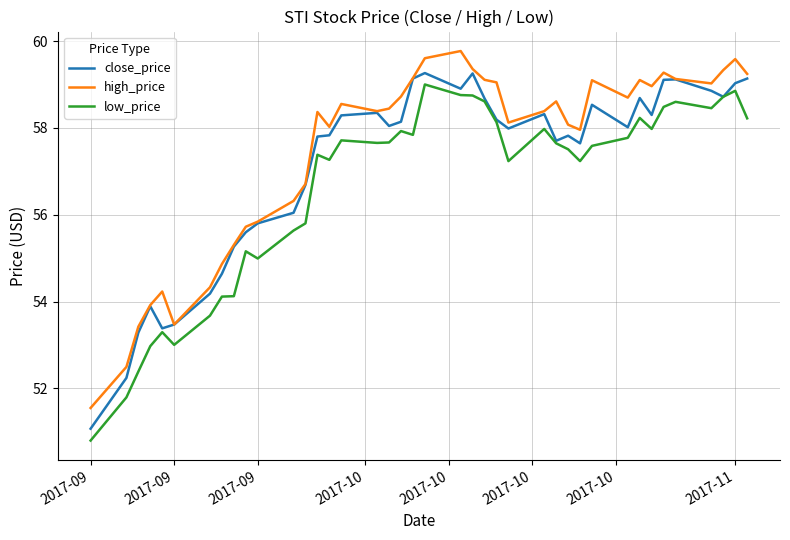

What is the lowest value of the close_price series?

51.1